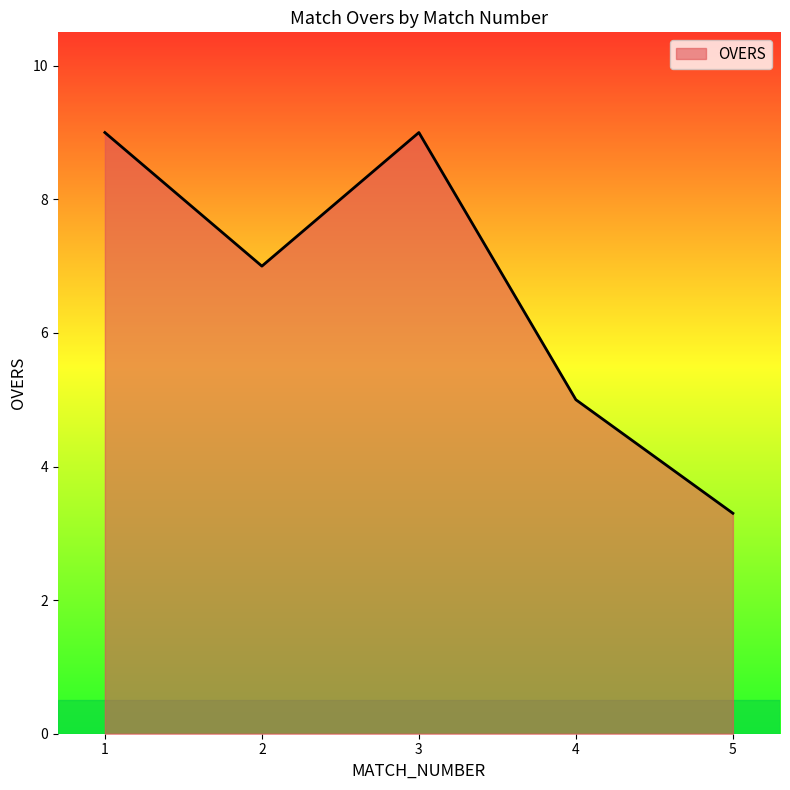

The value at 5 is 3.3. True or false?

True